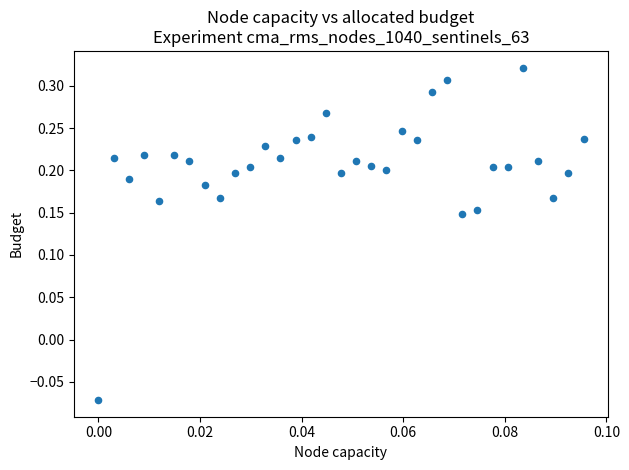

What is the range of Y values (max minus min)?

0.4